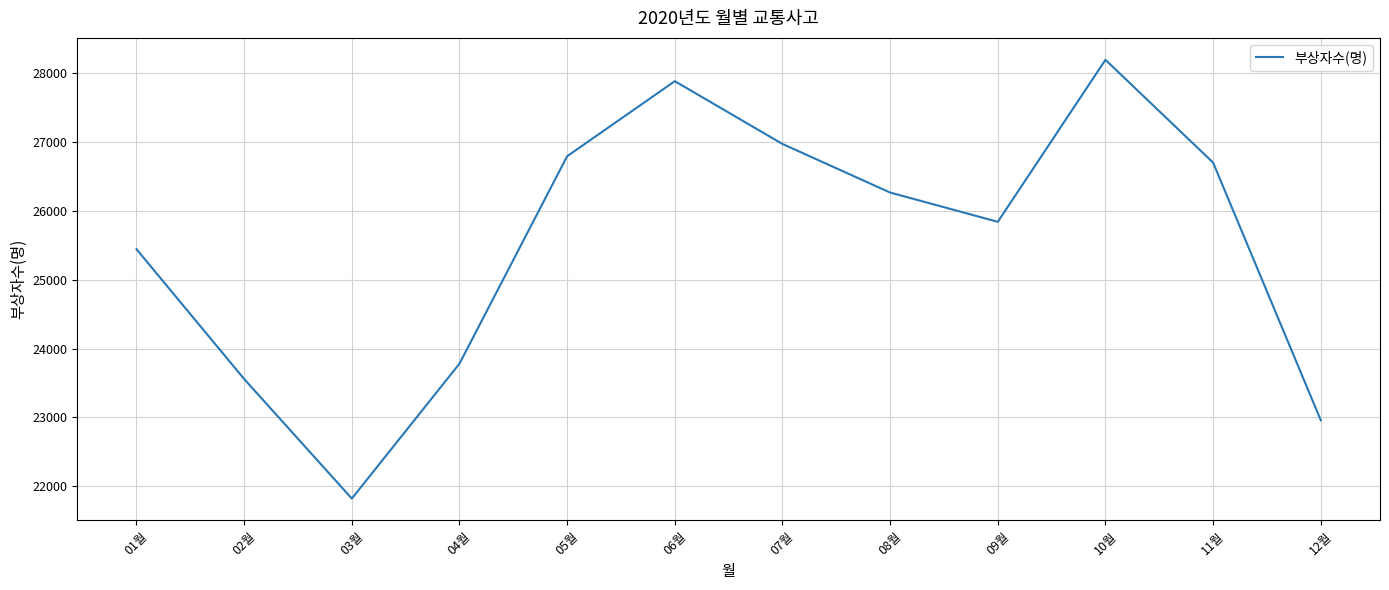

What is the maximum value shown in the chart?

28190